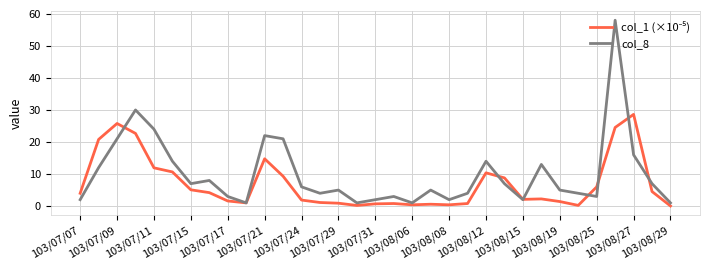

Which series has the widest spread of values?

col_8